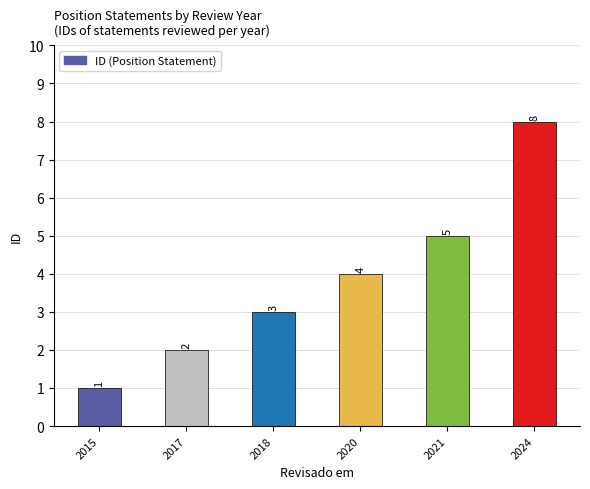

What is the sum of all values?

23